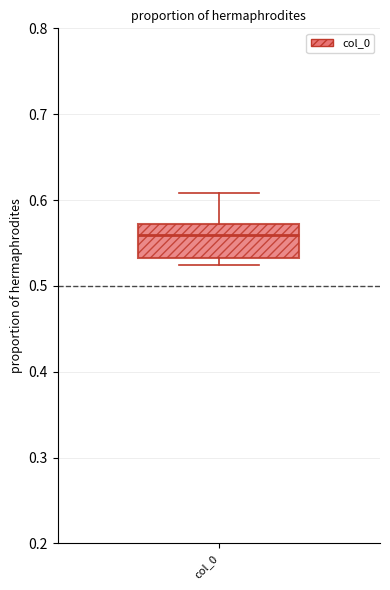

Read this box plot against the y-axis: the position of the median line, the range covered by the box, and the ends of both whiskers. The values are not printed on the chart, so give them approximately, as read against the axis.

median 0.56, box 0.53 to 0.57, whiskers 0.52 to 0.61